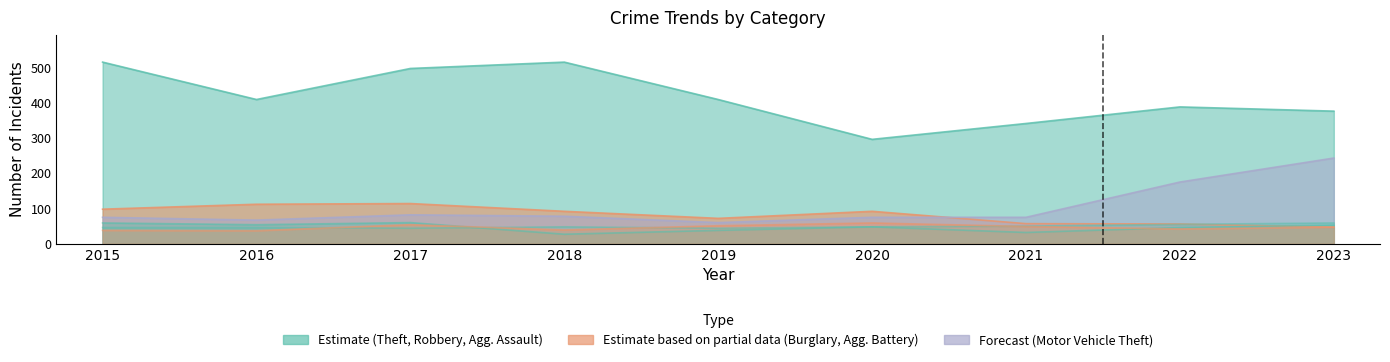

What is the sum of all Motor Vehicle Theft values?

930